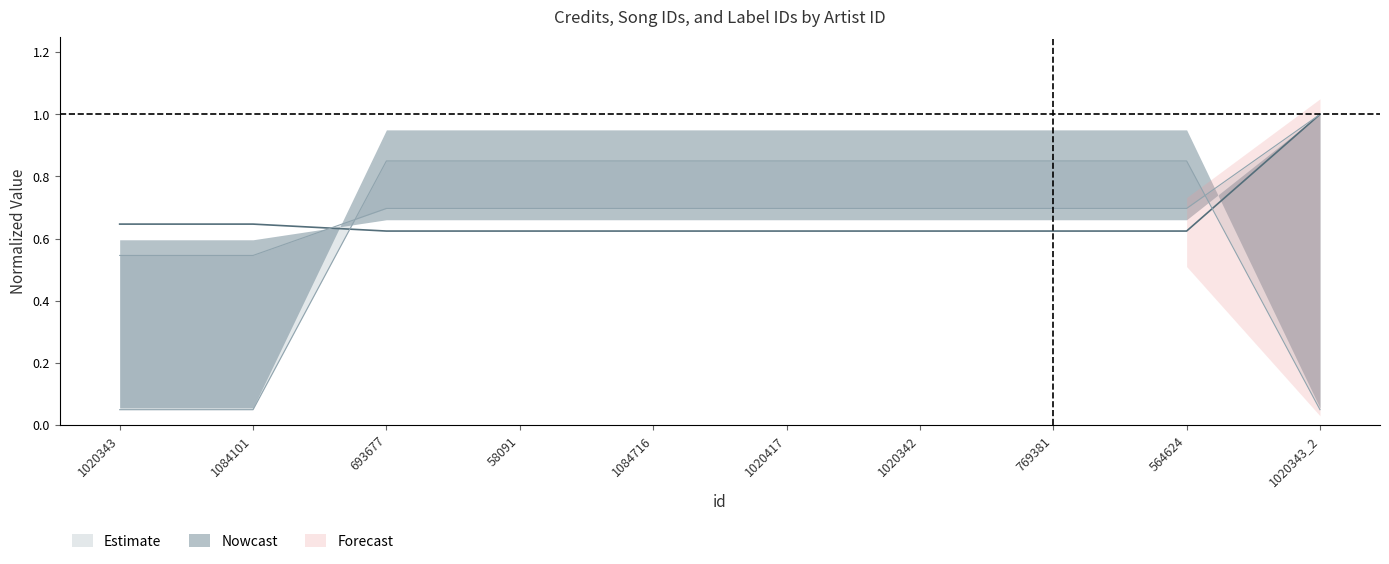

Reading left to right, what are all the values shown in this chart?

credit: 1020343=0.5	1084101=0.5	693677=0.7	58091=0.7	1084716=0.7	1020417=0.7	1020342=0.7	769381=0.7	564624=0.7	1020343_2=1.0
songid: 1020343=0.6	1084101=0.6	693677=0.6	58091=0.6	1084716=0.6	1020417=0.6	1020342=0.6	769381=0.6	564624=0.6	1020343_2=1.0
labelid: 1020343=0.0	1084101=0.0	693677=0.8	58091=0.8	1084716=0.8	1020417=0.8	1020342=0.8	769381=0.8	564624=0.8	1020343_2=0.0